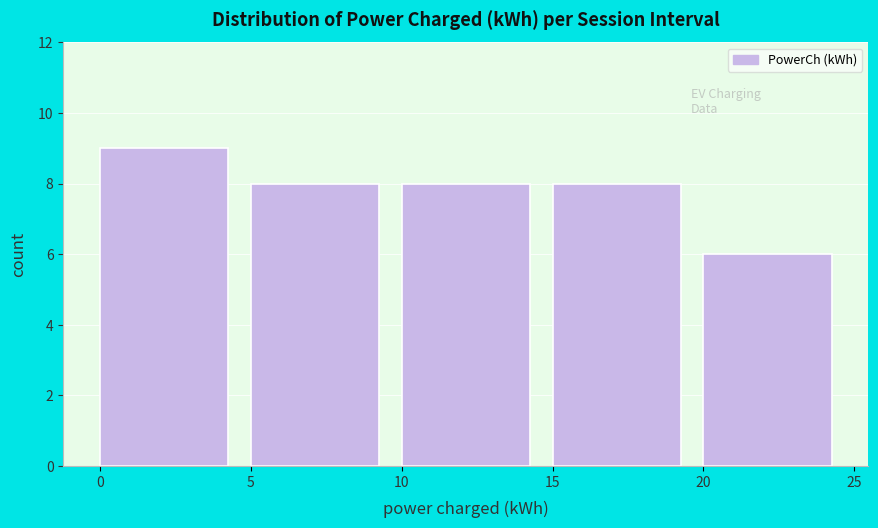

Reading left to right, transcribe this chart: for each bar, give the range it covers on the x-axis and its height. The values are not printed on the chart, so give them approximately, as read against the axis.

0 to 5: 9
5 to 10: 8
10 to 15: 8
15 to 20: 8
20 to 25: 6